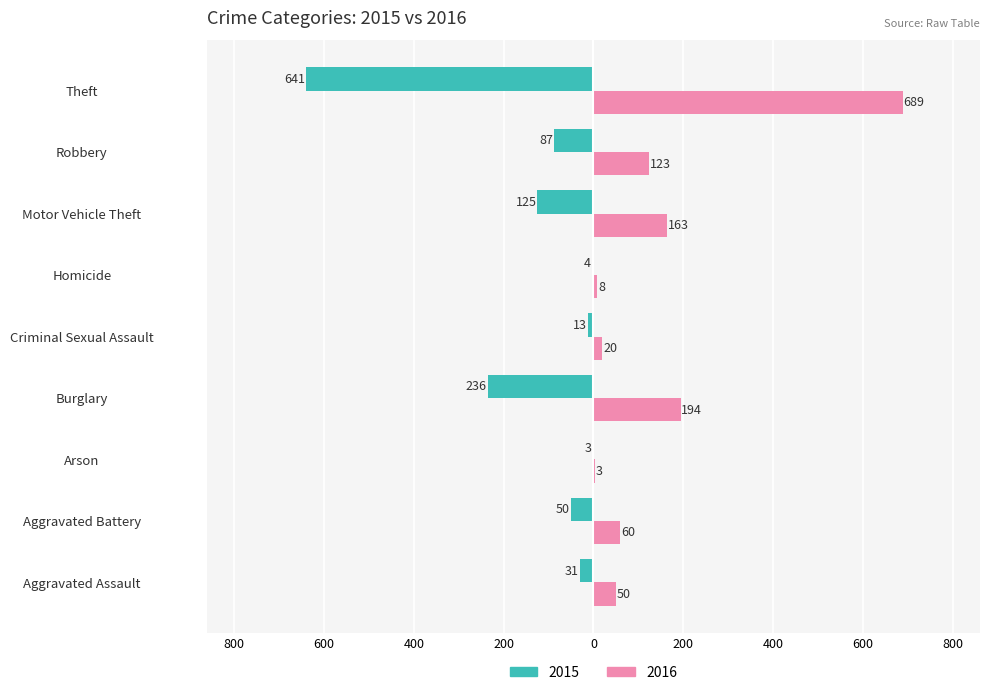

What are all the series names shown in the legend?

2015, 2016